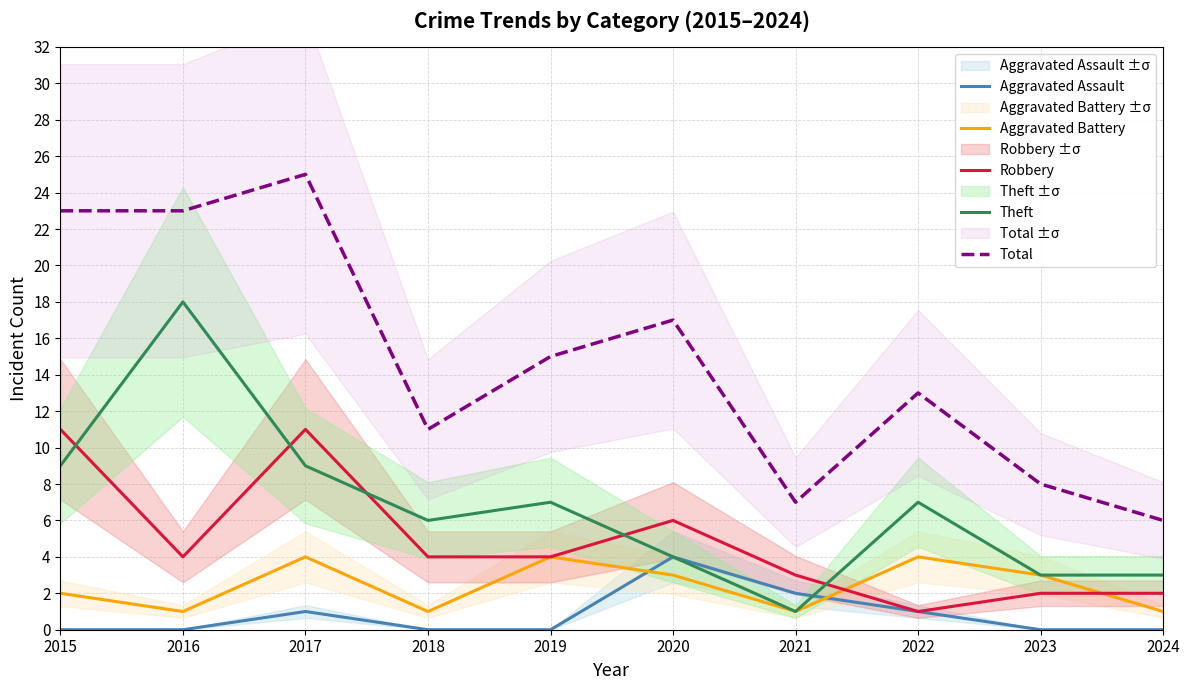

Is it true that Aggravated Battery equals 3 at 2023?

True